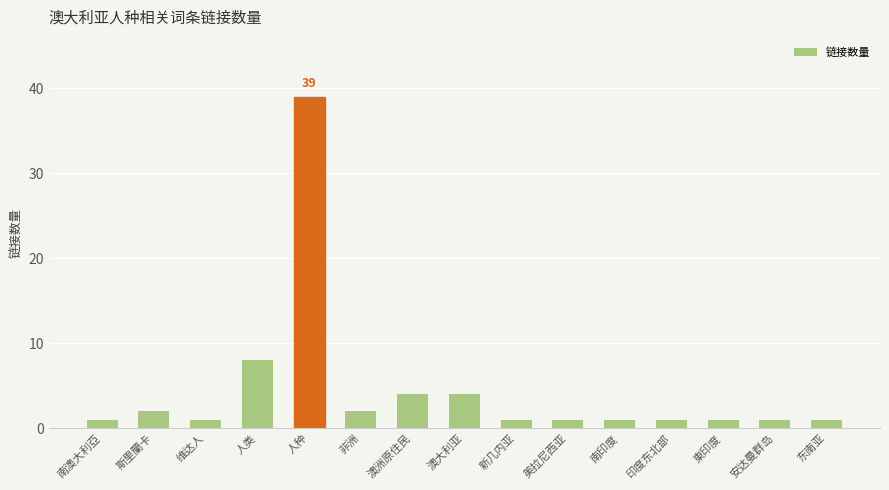

Approximately how many times larger is the value at 新几内亚 compared to 非洲?

0.5